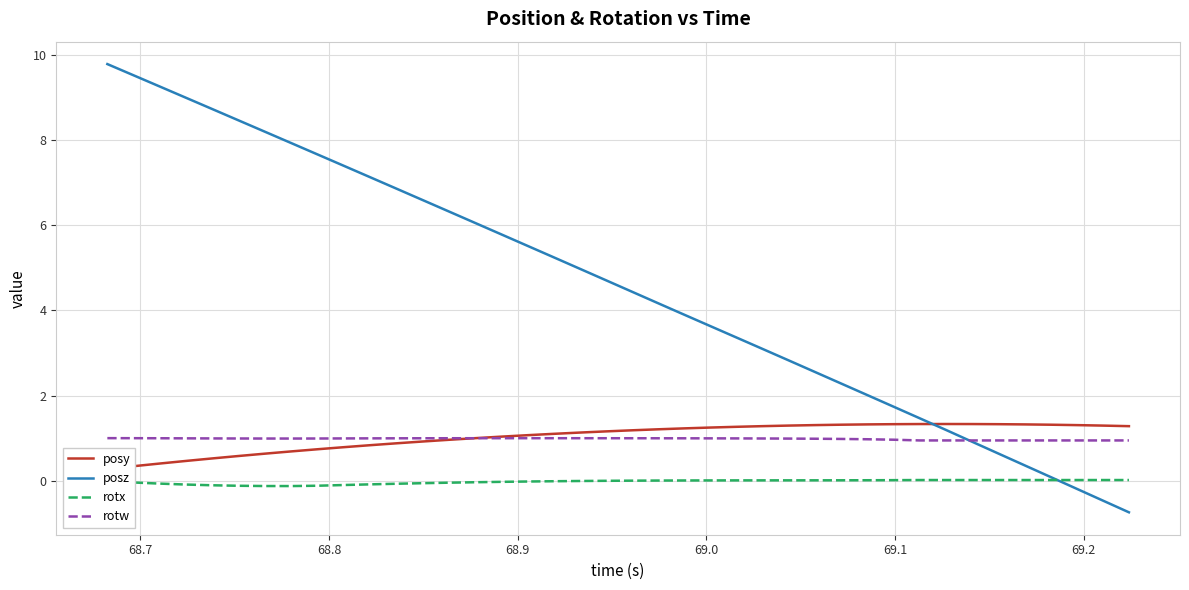

True or false: rotw and rotx intersect in this chart.

False